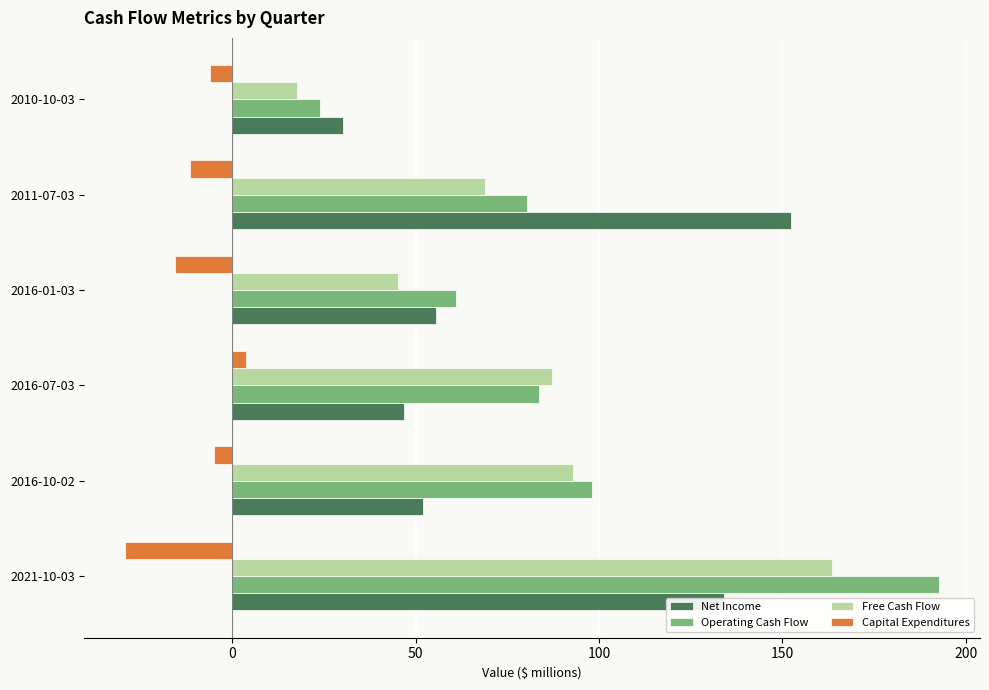

What is the average value of the Operating Cash Flow series?

89.9